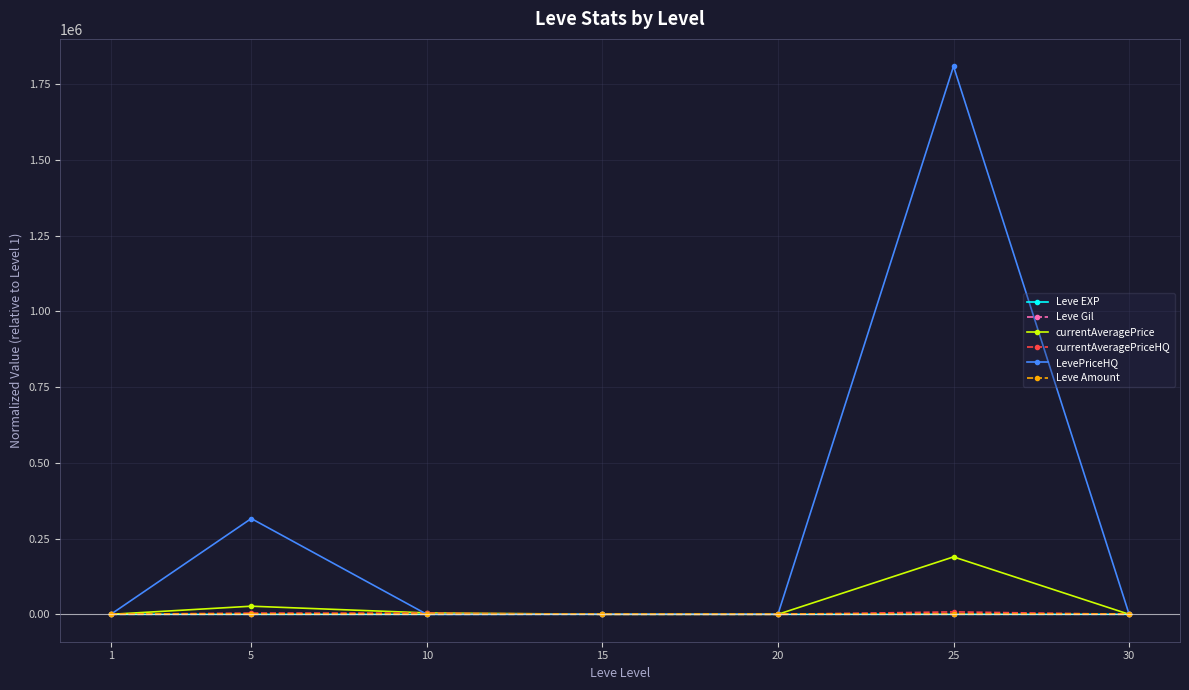

What is the approximate value of currentAveragePrice at 20?

83.8